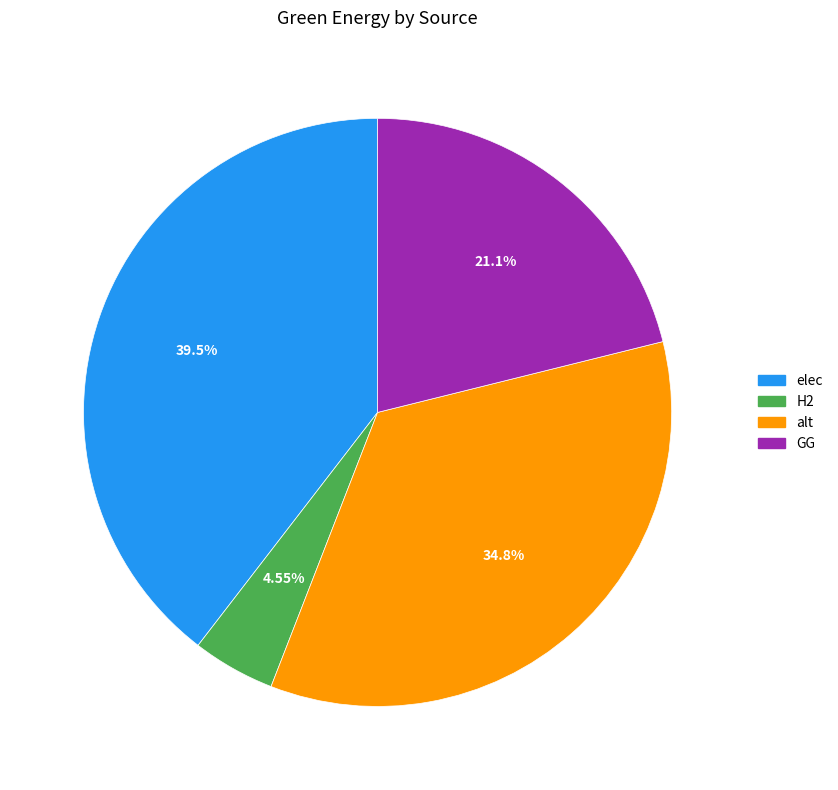

True or false: elec accounts for 51% of the total.

False